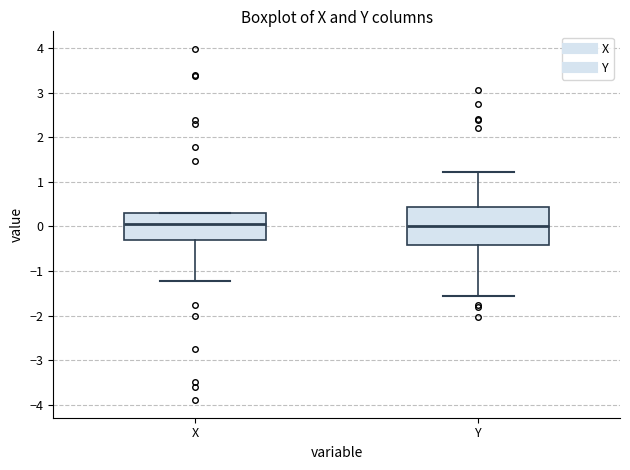

Comparing the boxes themselves (not the whiskers), which one is the tallest?

Y